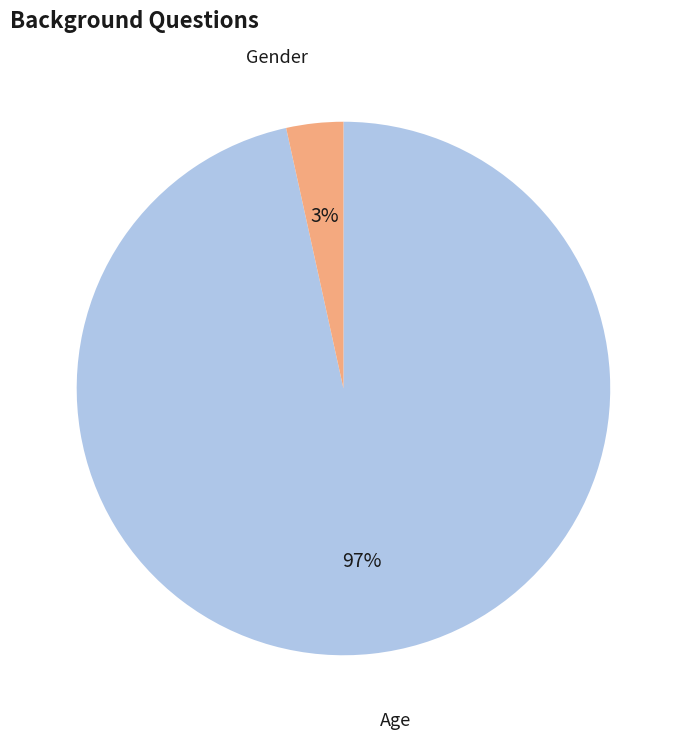

To the nearest percent, what is the average slice percentage?

50%